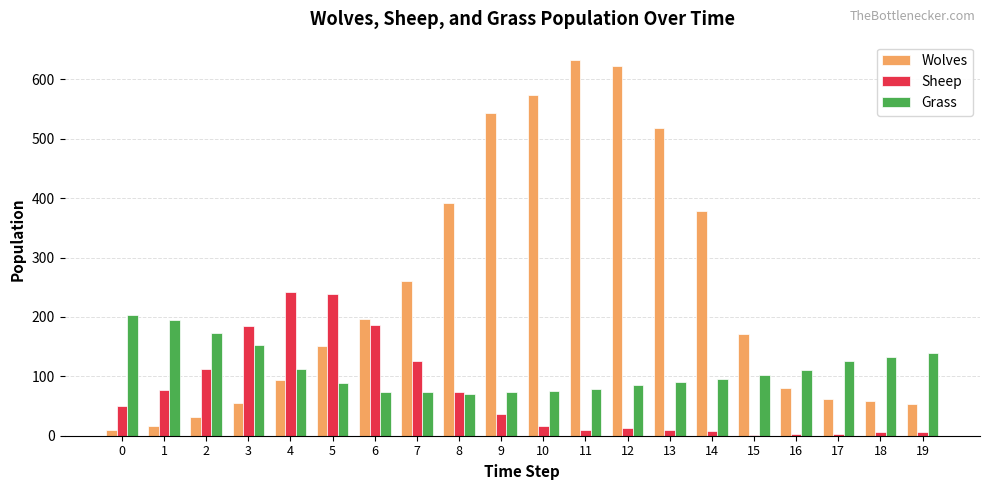

What is the value of the Sheep bar at the 9th from the left?

73